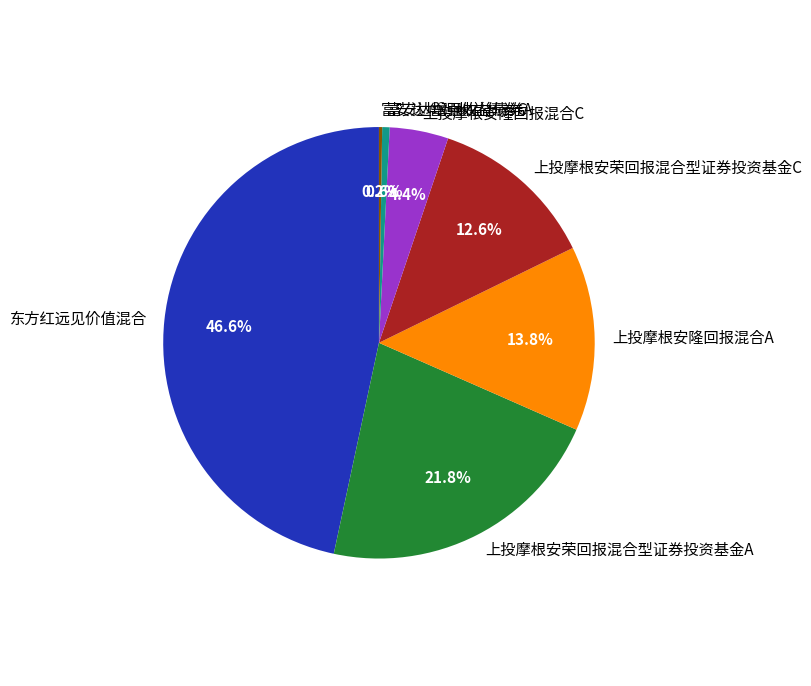

To the nearest percent, what portion does 上投摩根安荣回报混合型证券投资基金A represent?

22%